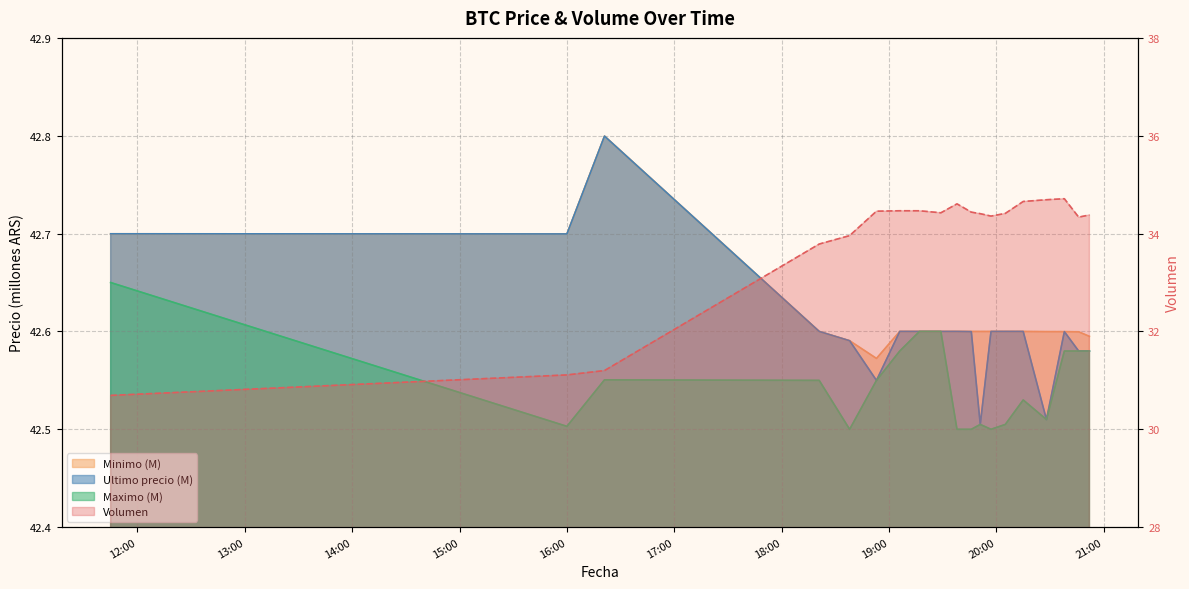

The value of Maximo (M) at 2021-04-05 18:38 is 12.1. True or false?

False